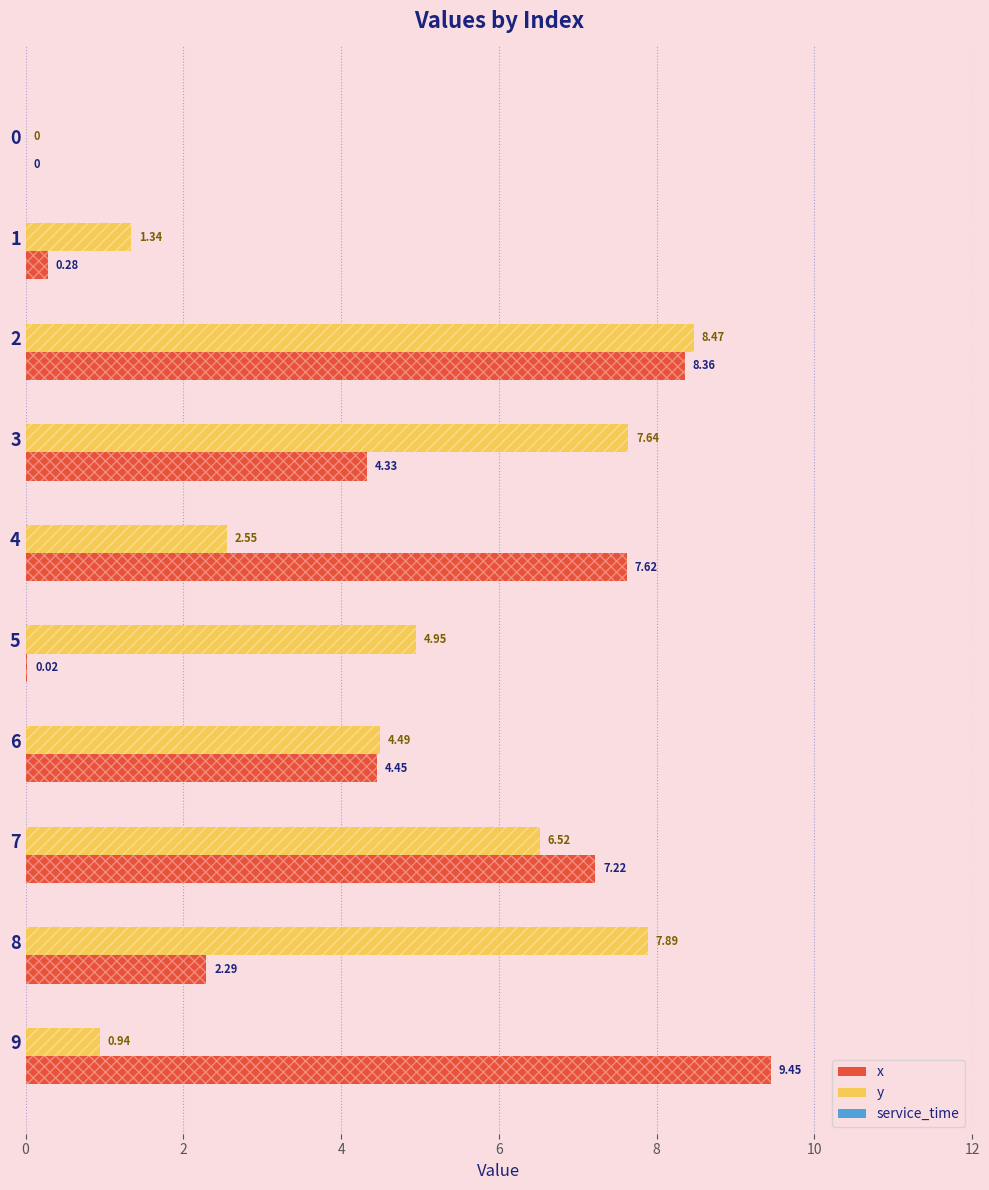

What is the sum of all y values?

44.8